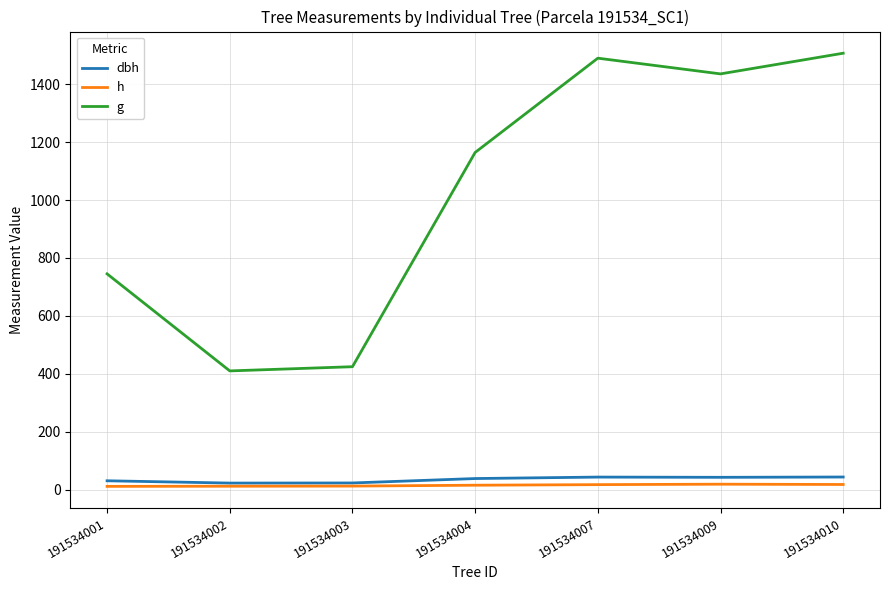

What is the sum of all g values?

7175.5